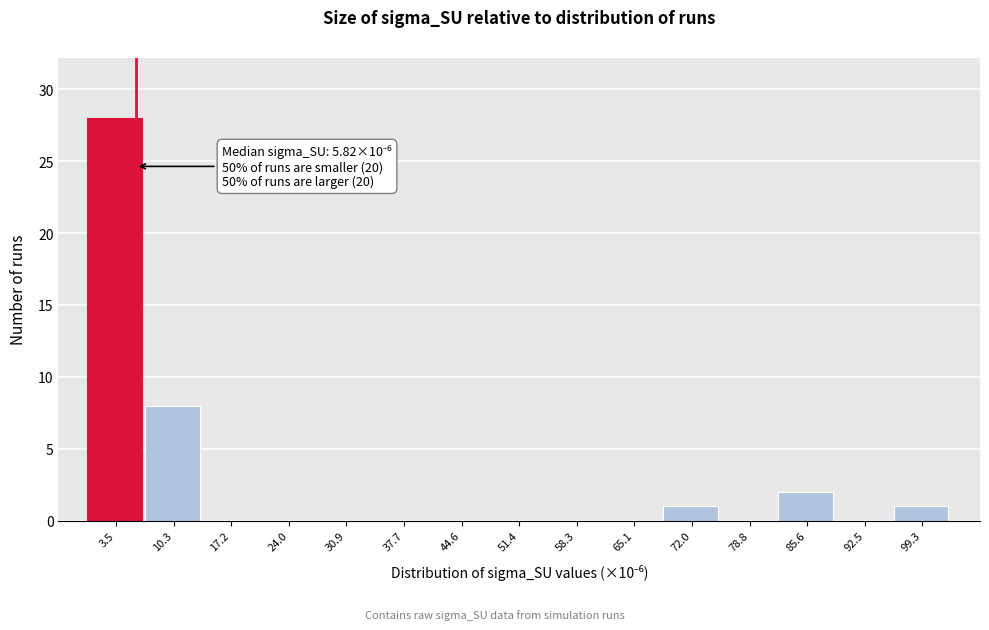

Which range on the x-axis has the tallest bar?

0 to 7